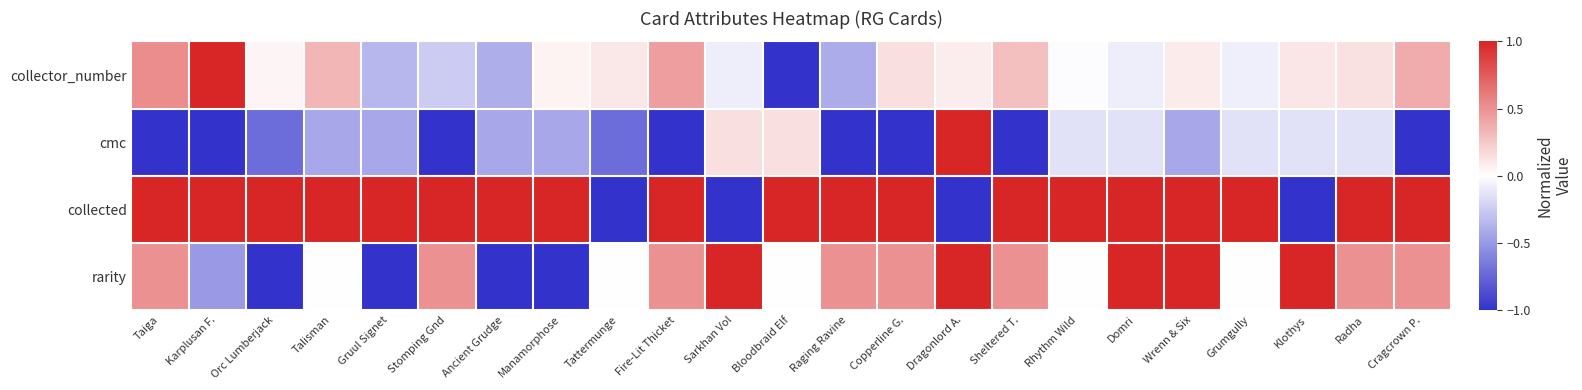

What is the spread (max minus min) of values at Sarkhan Vol?

2.0